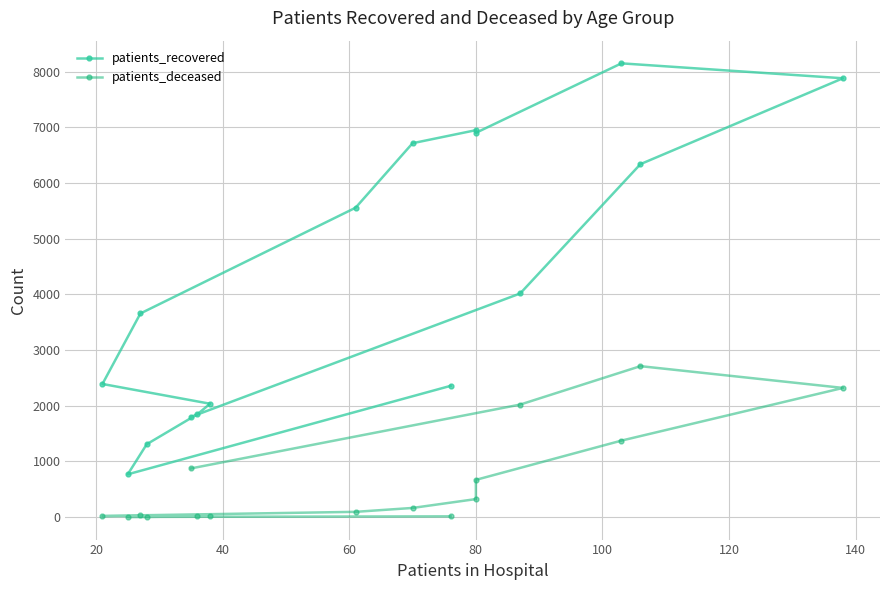

What are all the series names shown in the legend?

patients_recovered, patients_deceased